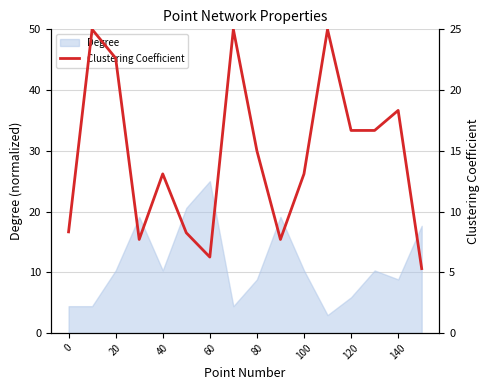

True or false: Degree has a value of 2.7 at 0.

False